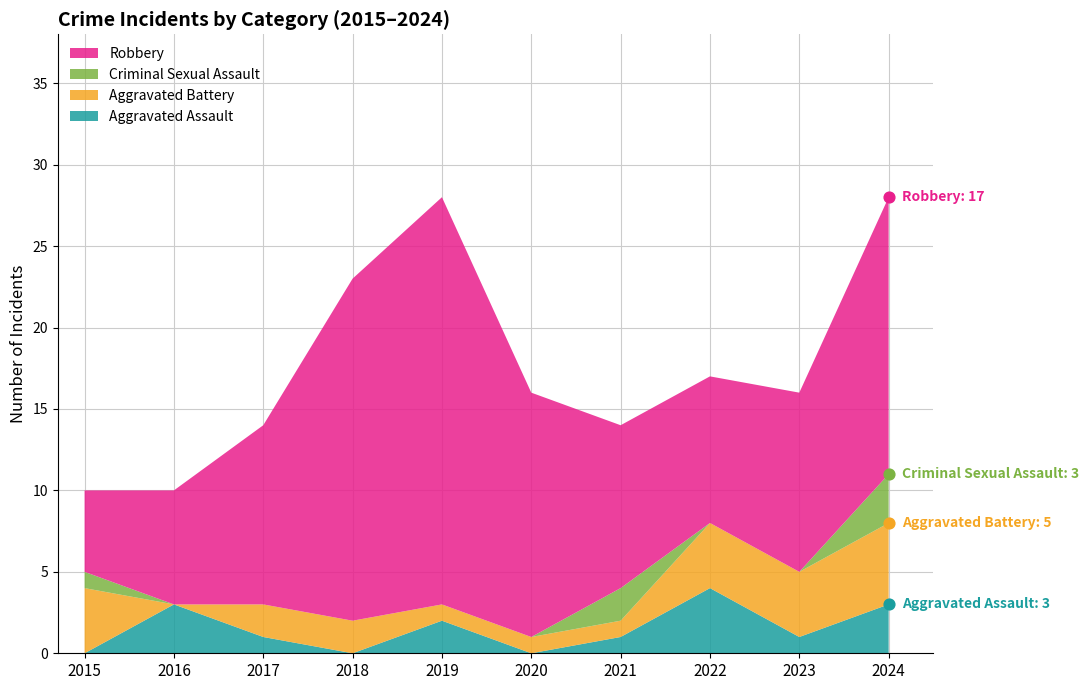

What is the total value across all series at 2019?

28